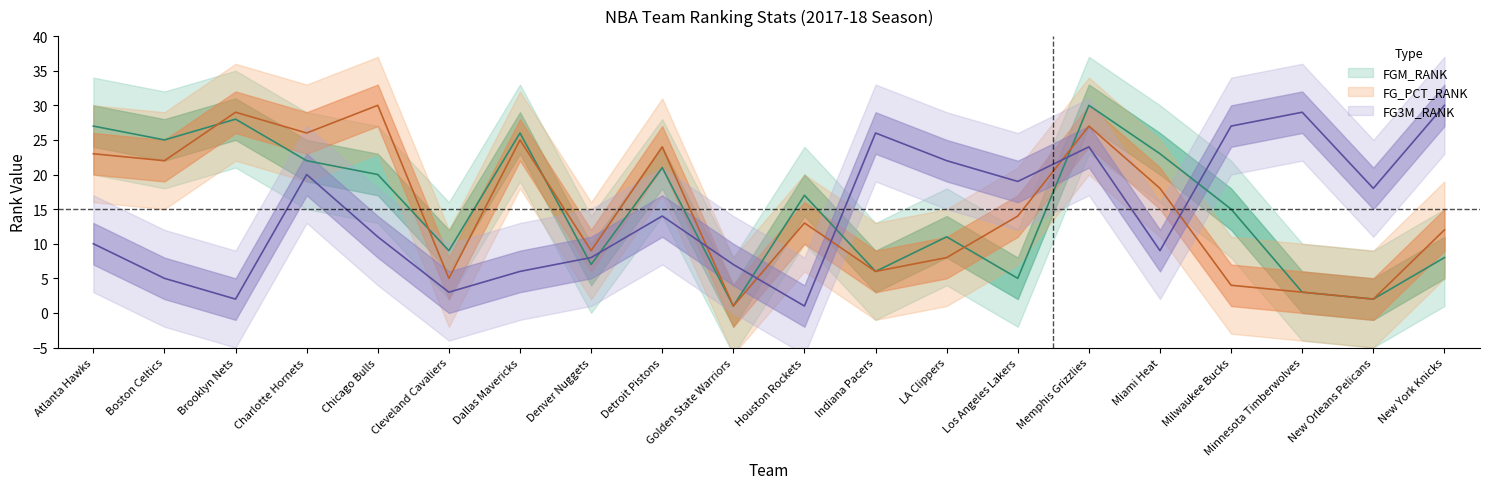

Which has a higher value, Brooklyn Nets or Miami Heat?

Brooklyn Nets